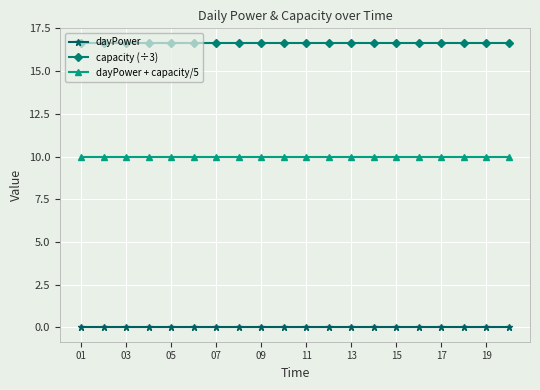

What is the average value of the dayPower + capacity/5 series?

10.0